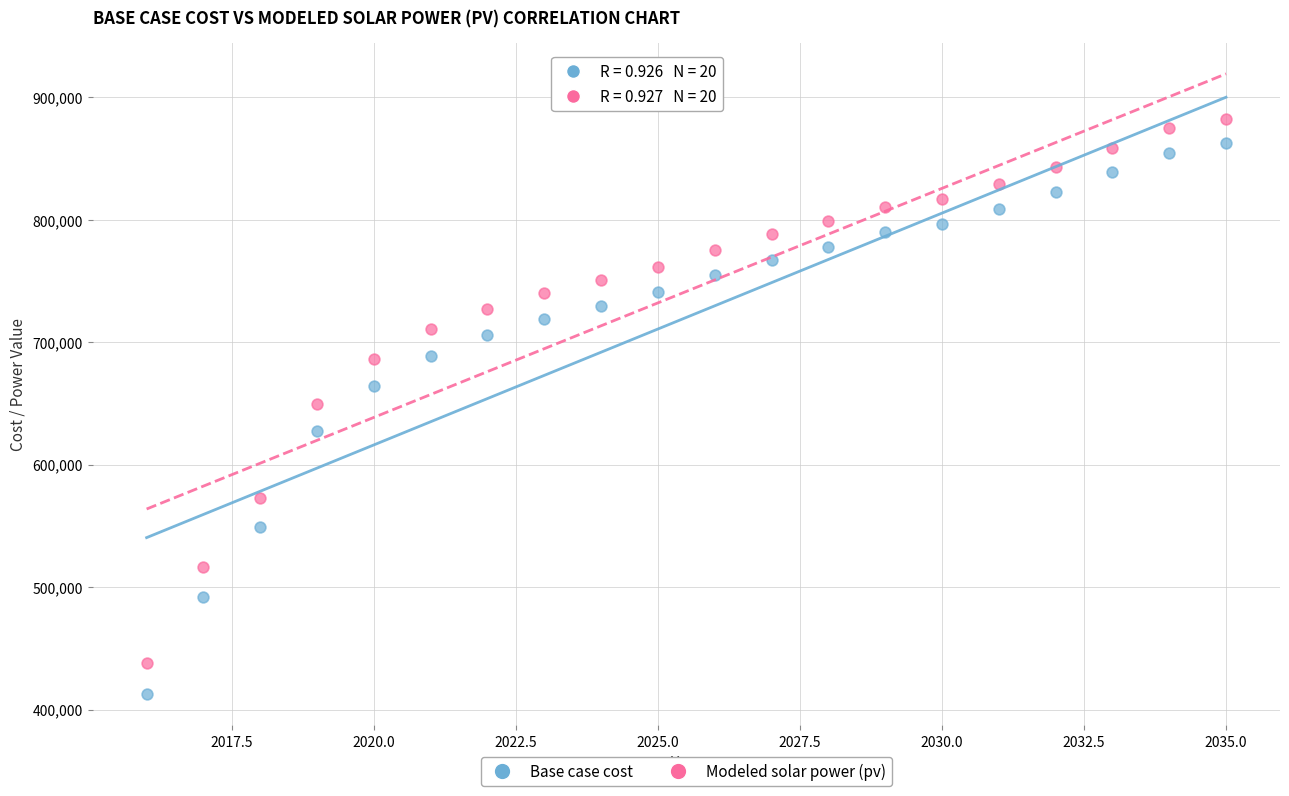

Which series has the widest spread of Y values?

Base case cost